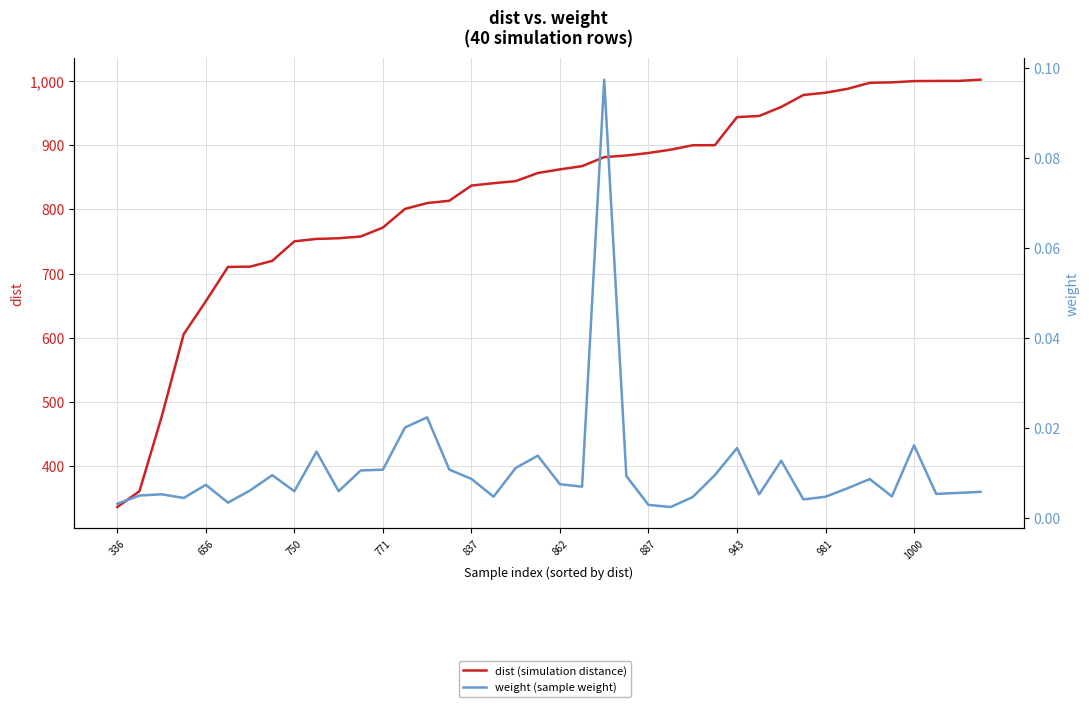

Between 34 and 39, which series saw the biggest shift?

dist (simulation distance)